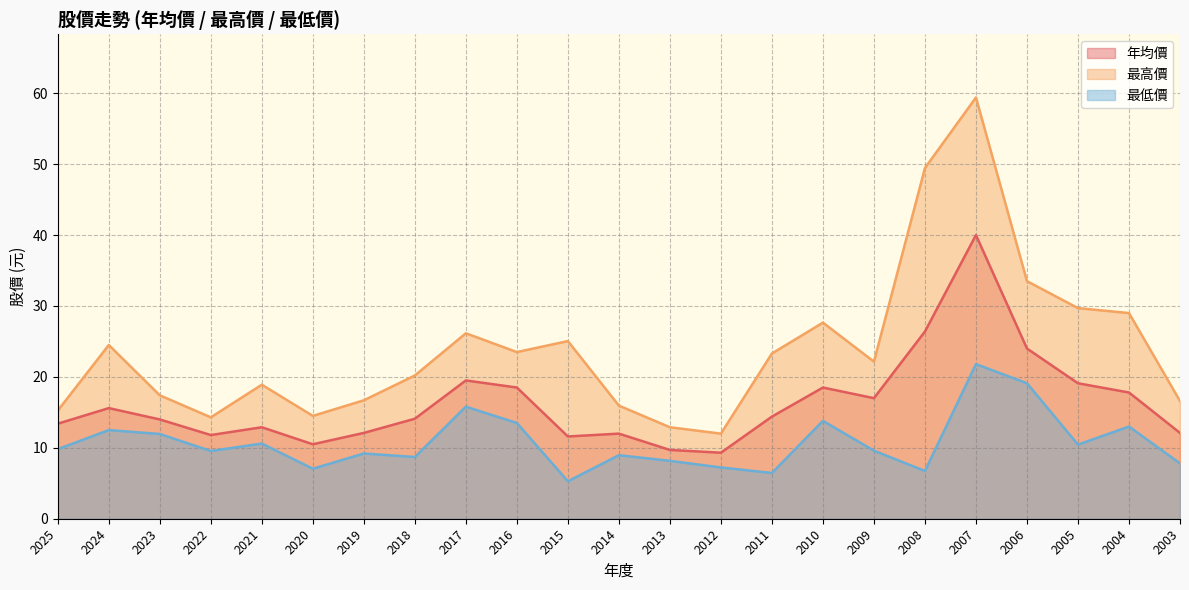

Is it true that 最高價 equals 23.6 at 2020?

False